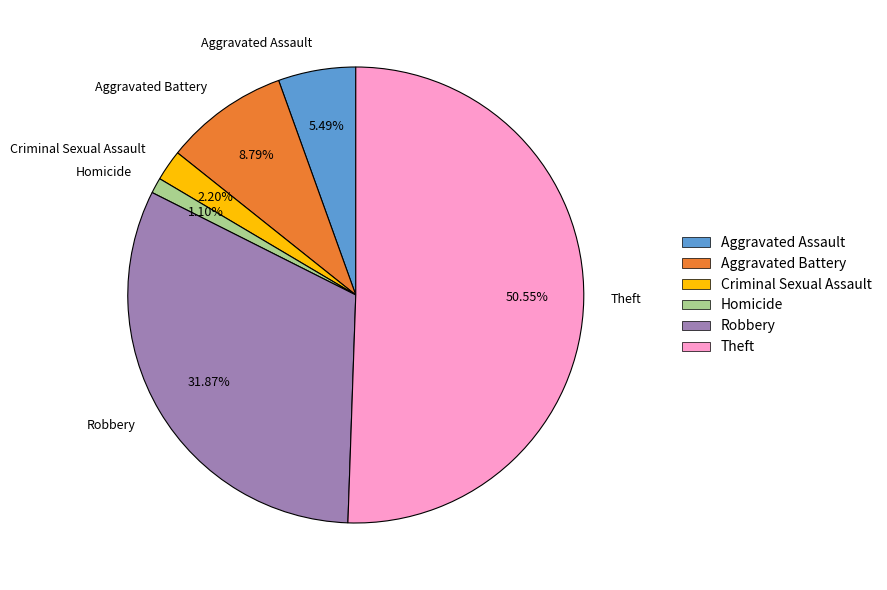

To the nearest percent, what portion does Aggravated Battery represent?

9%